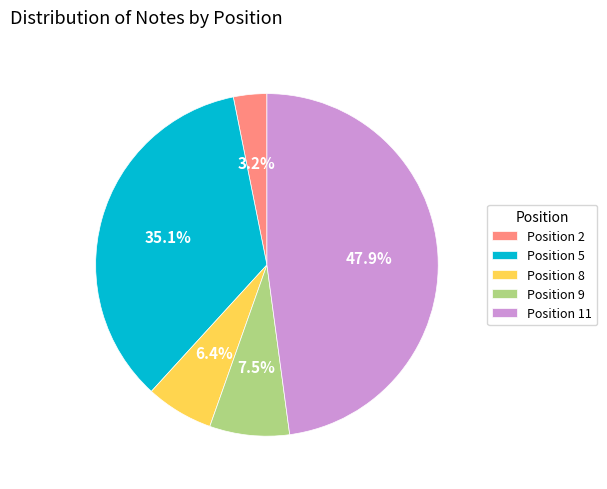

Do Position 9 and Position 11 together represent more than half of the pie?

Yes